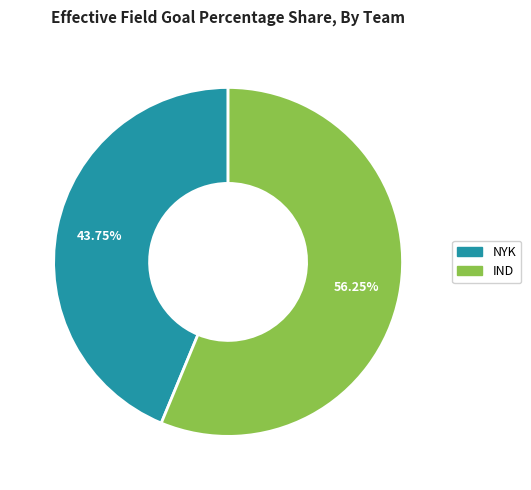

How many segments does this pie chart have?

2